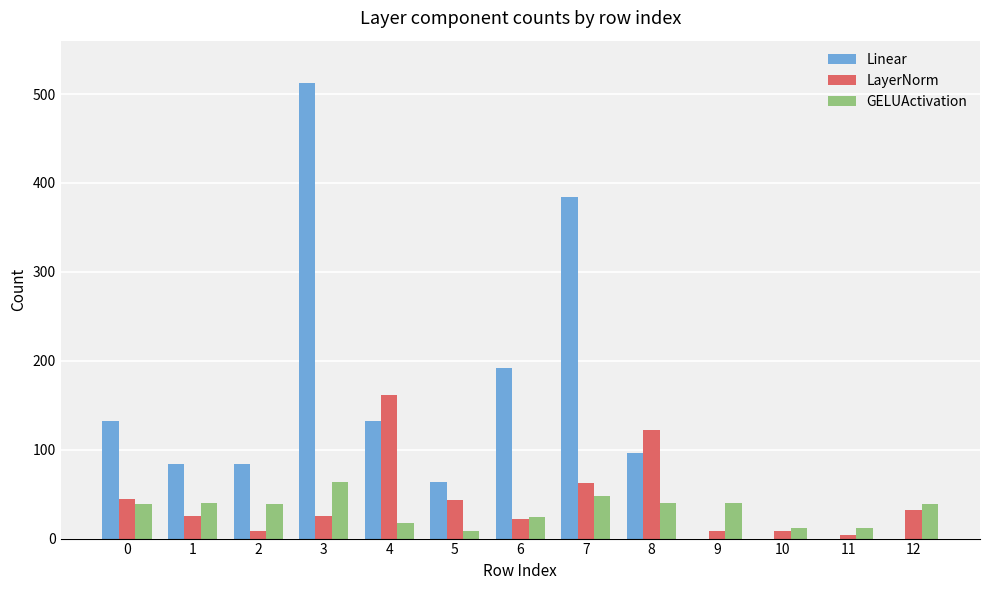

Is it true that LayerNorm equals 25 at 3?

True